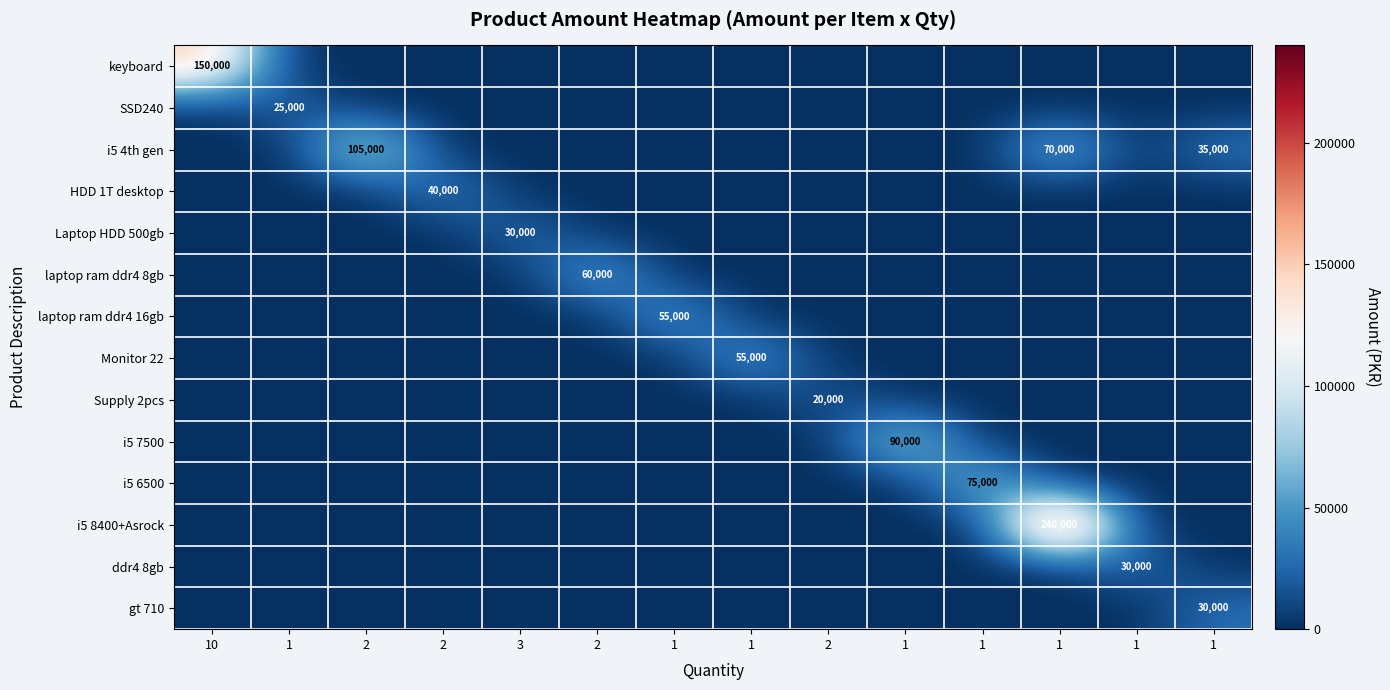

At how many categories does at least one series exceed 176755?

1